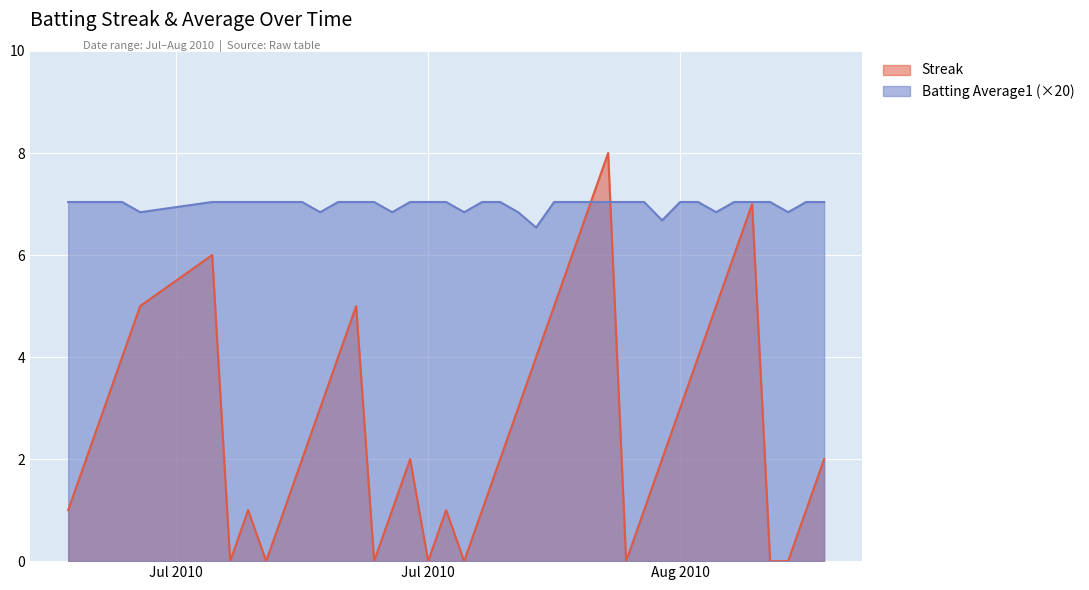

True or false: Streak and Batting Average1 intersect in this chart.

True